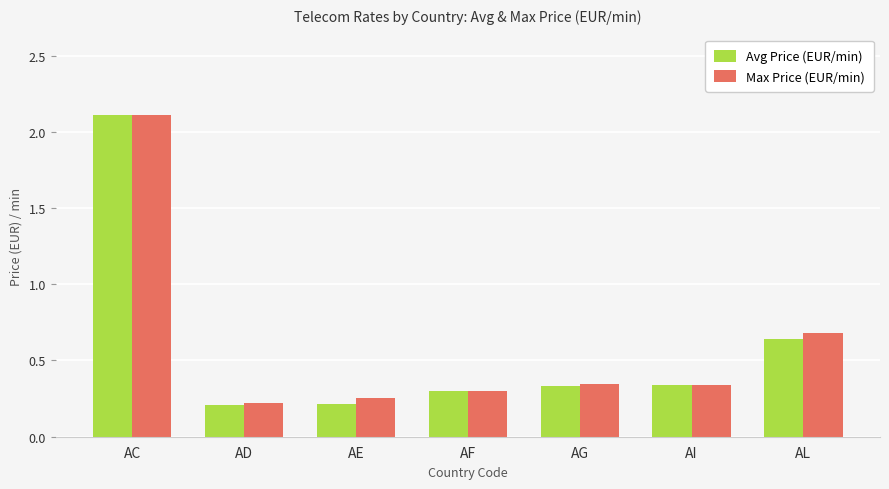

What is the minimum value for Avg Price (EUR/min)?

0.2